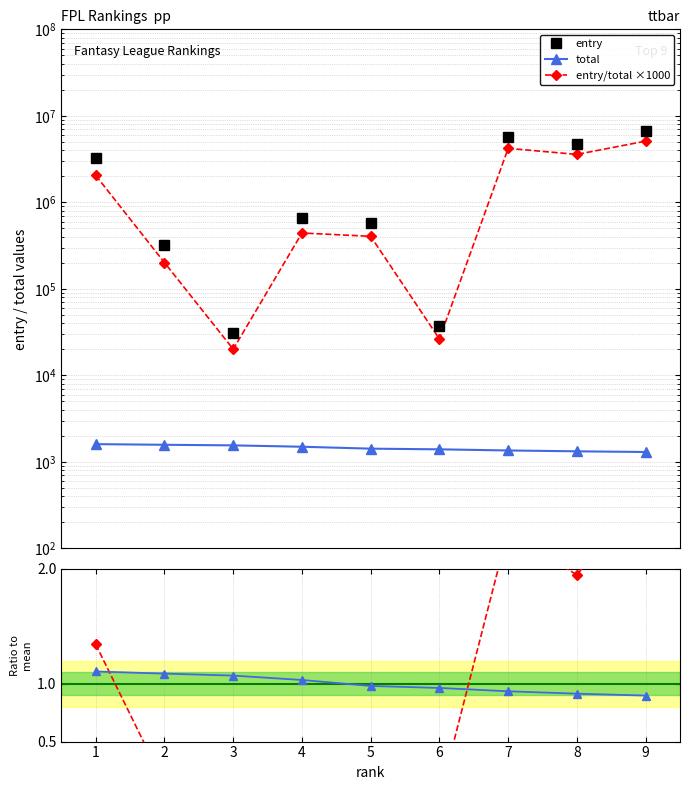

What is the difference between the second highest and minimum values in the entry series?

5674582.0